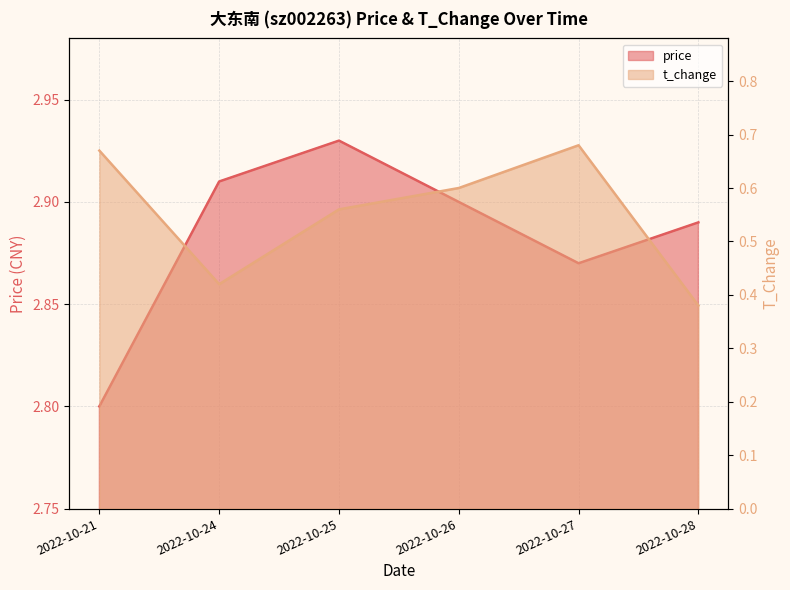

Which series has the widest spread of values?

t_change